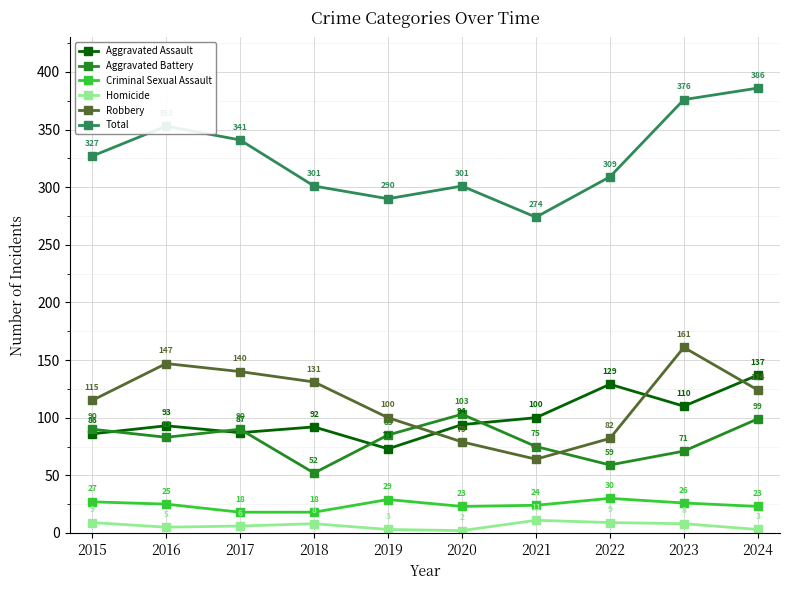

True or false: Aggravated Assault and Criminal Sexual Assault cross at least once.

False